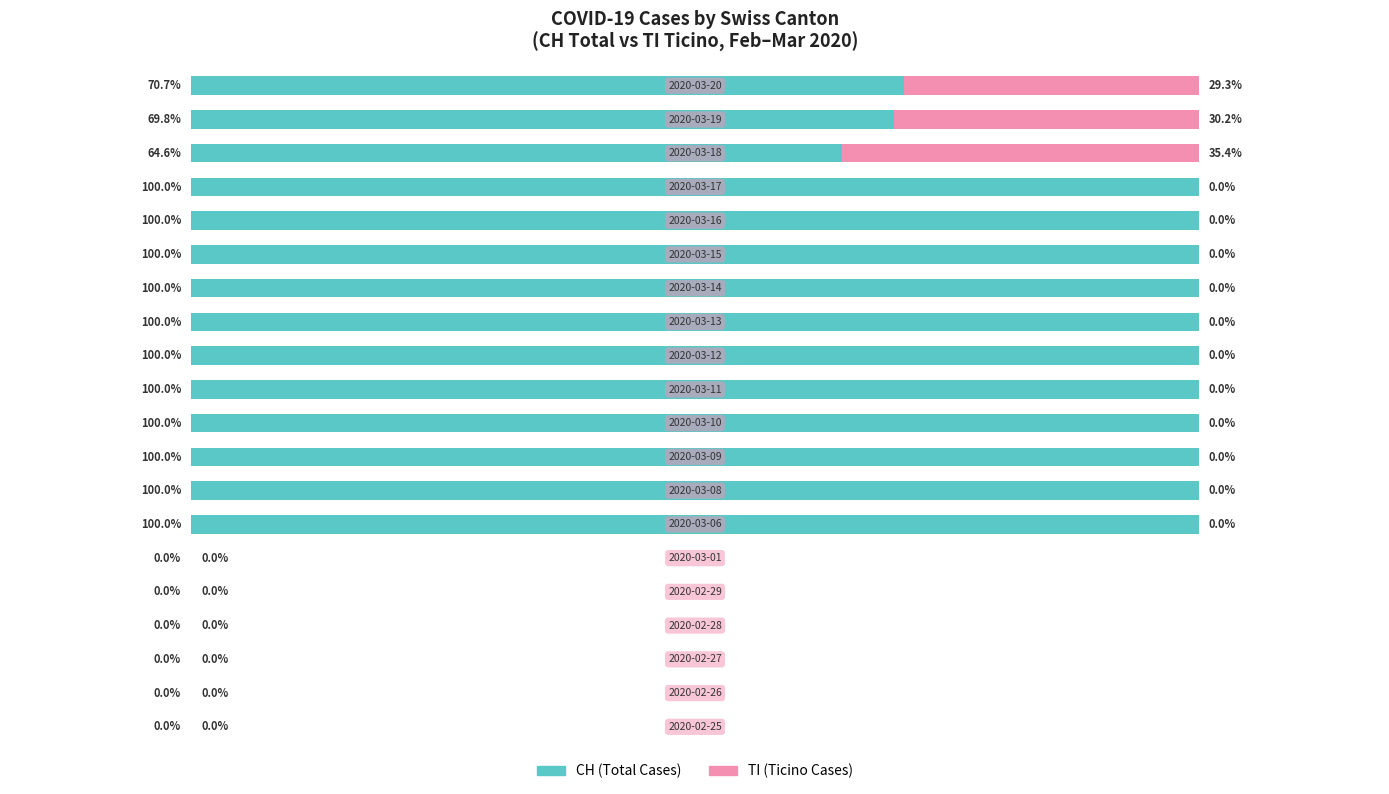

At how many categories does at least one series exceed 72?

11